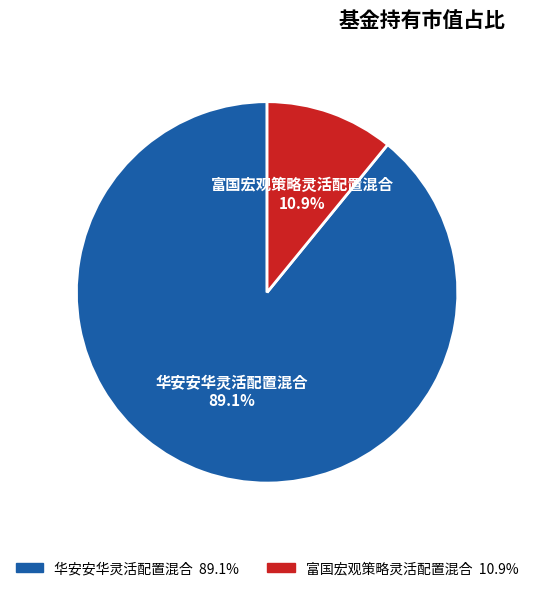

Rank the categories by value from highest to lowest.

华安安华灵活配置混合, 富国宏观策略灵活配置混合